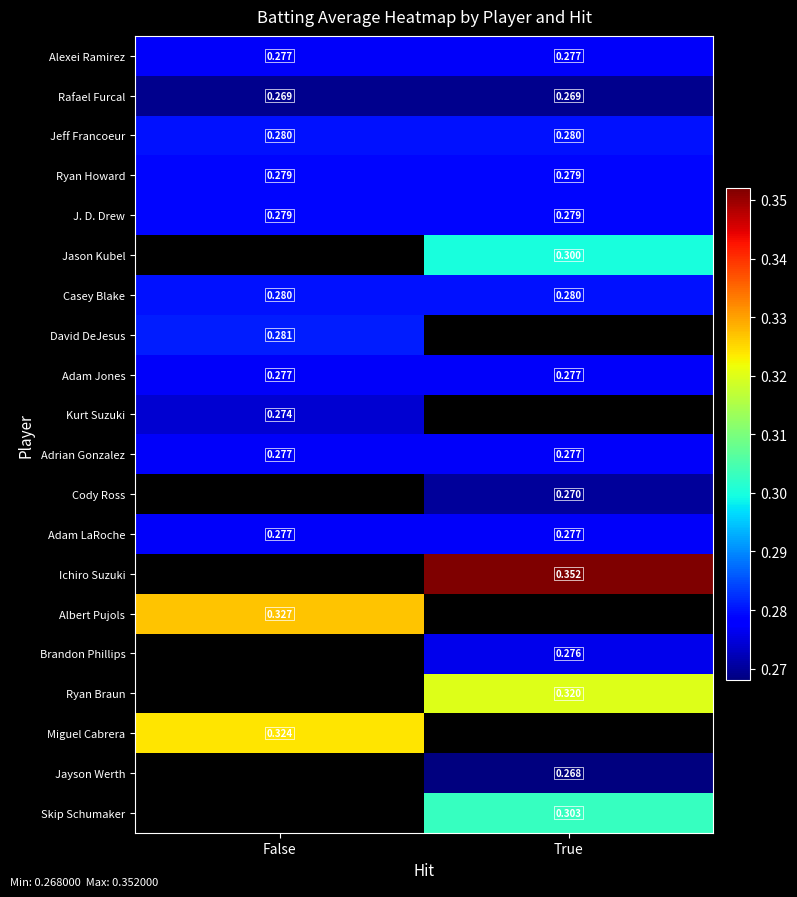

What is the spread (max minus min) of values at True?

0.1